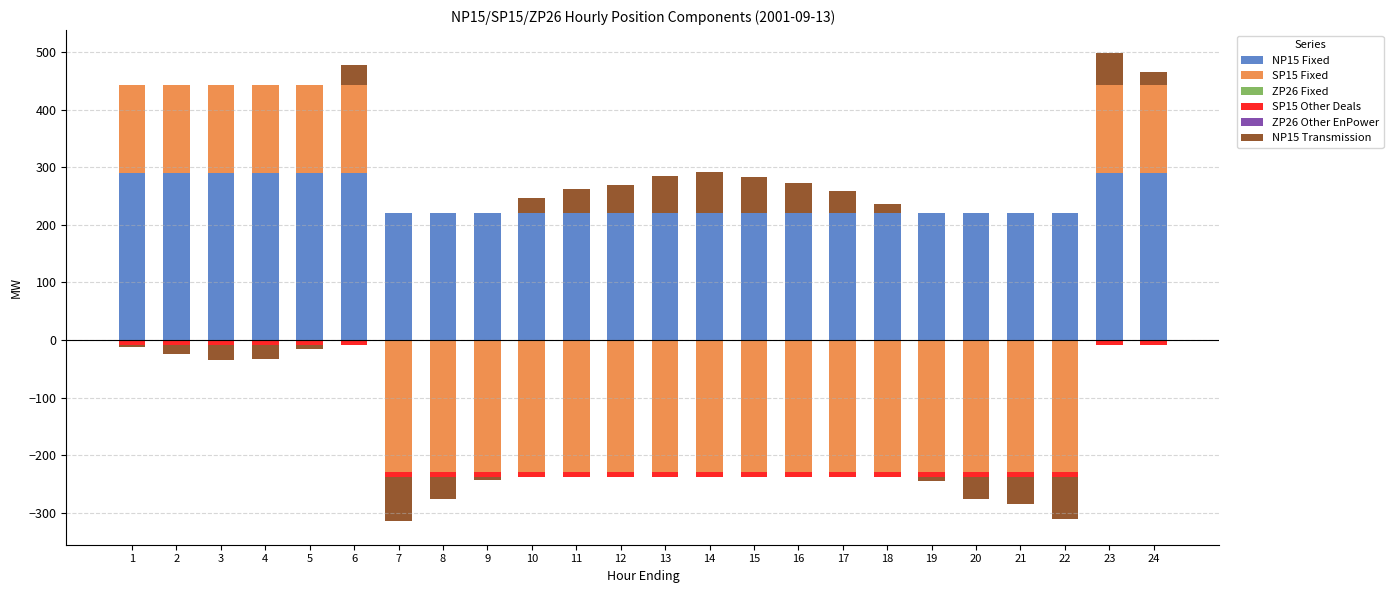

Is it true that NP15 Transmission equals 37.9 at 17?

True